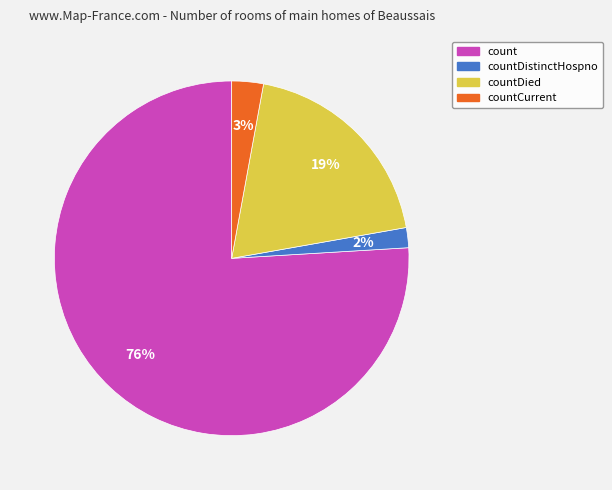

Does any single category account for the majority?

Yes